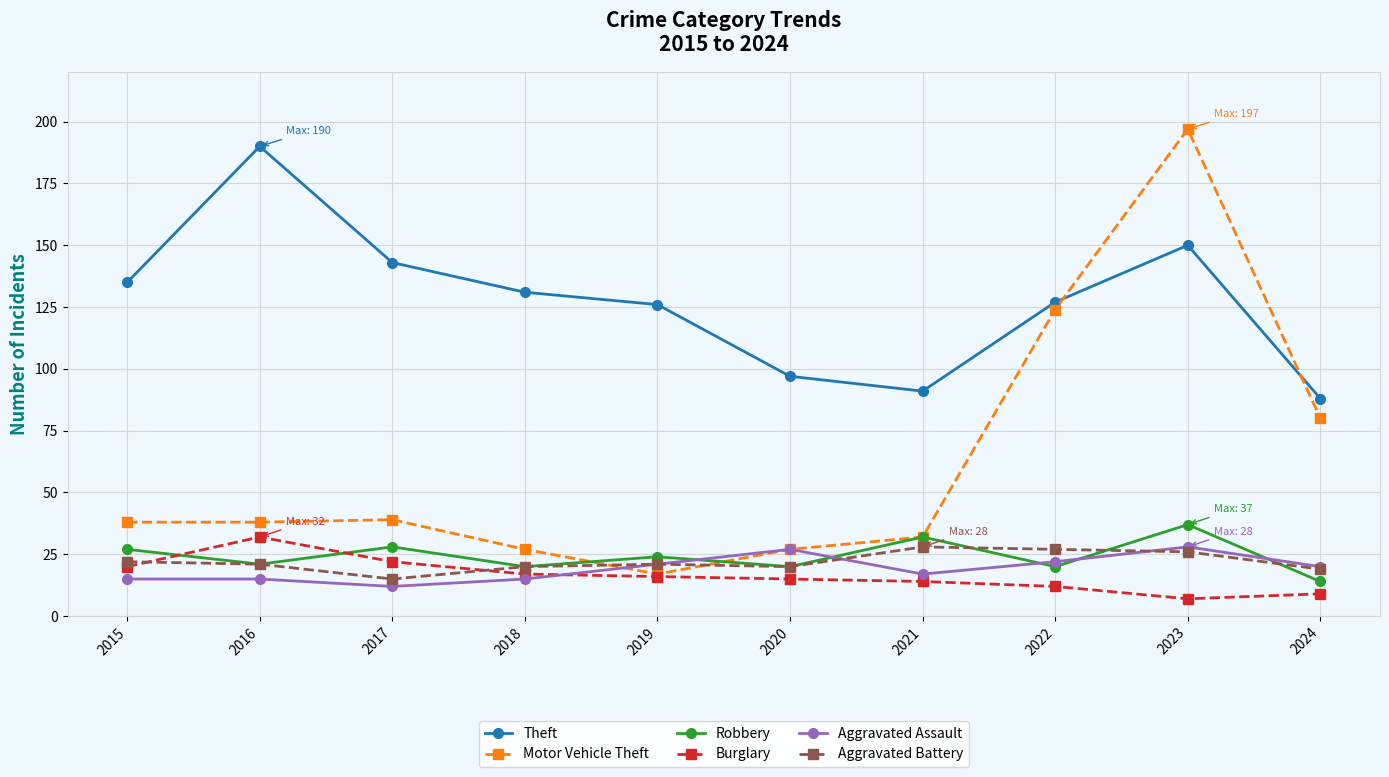

Which category has the highest value across all series?

2023